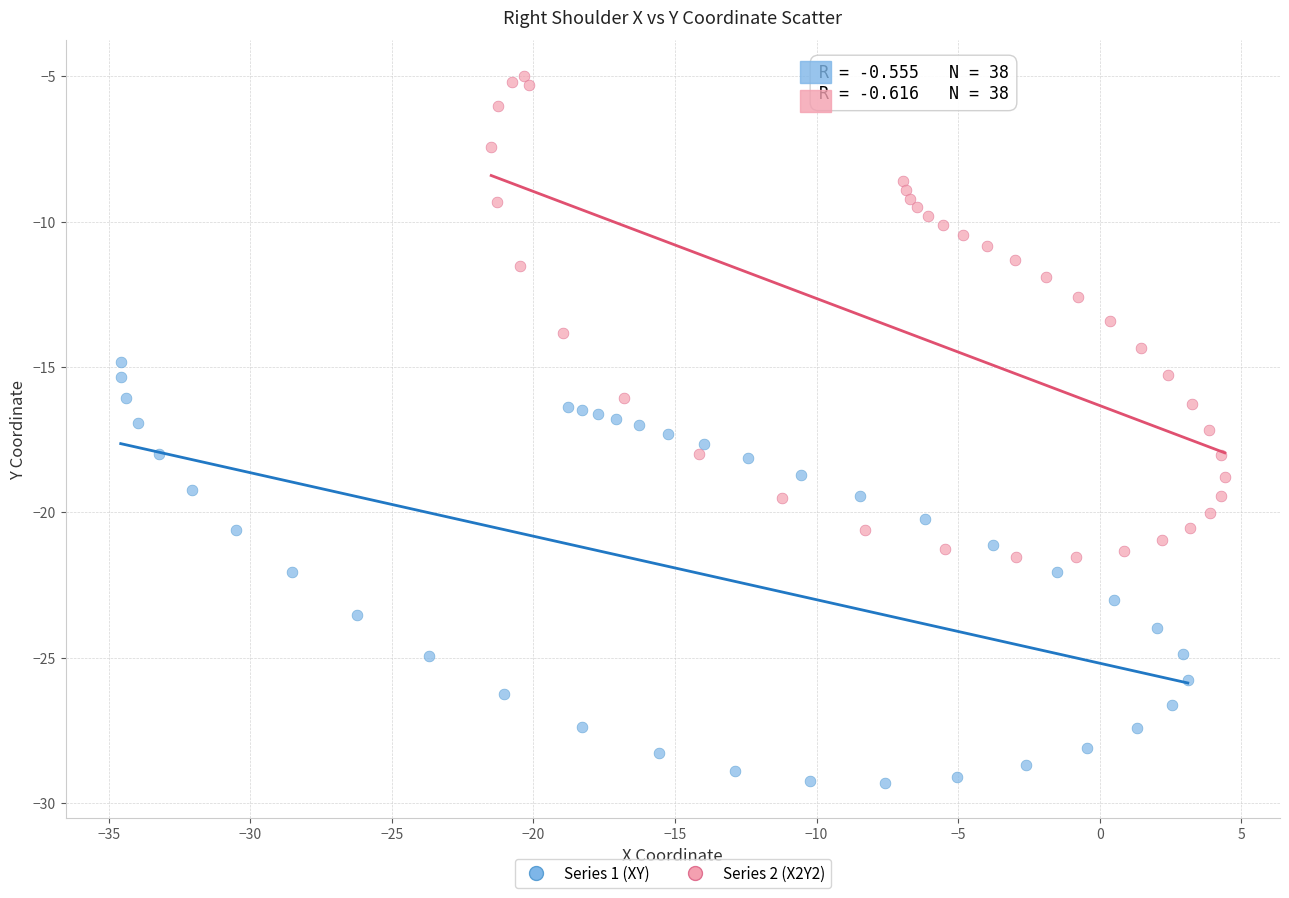

Which series contains the highest Y value?

Series 2 (X2Y2)